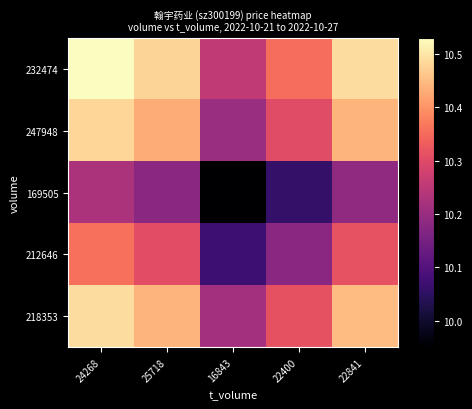

Reading left to right, transcribe all the data shown in this chart.

232474: 24268=10.5	25718=10.5	16843=10.3	22400=10.4	22841=10.5
247948: 24268=10.5	25718=10.4	16843=10.2	22400=10.3	22841=10.4
169505: 24268=10.2	25718=10.2	16843=9.9	22400=10.1	22841=10.2
212646: 24268=10.4	25718=10.3	16843=10.1	22400=10.2	22841=10.3
218353: 24268=10.5	25718=10.4	16843=10.2	22400=10.3	22841=10.4